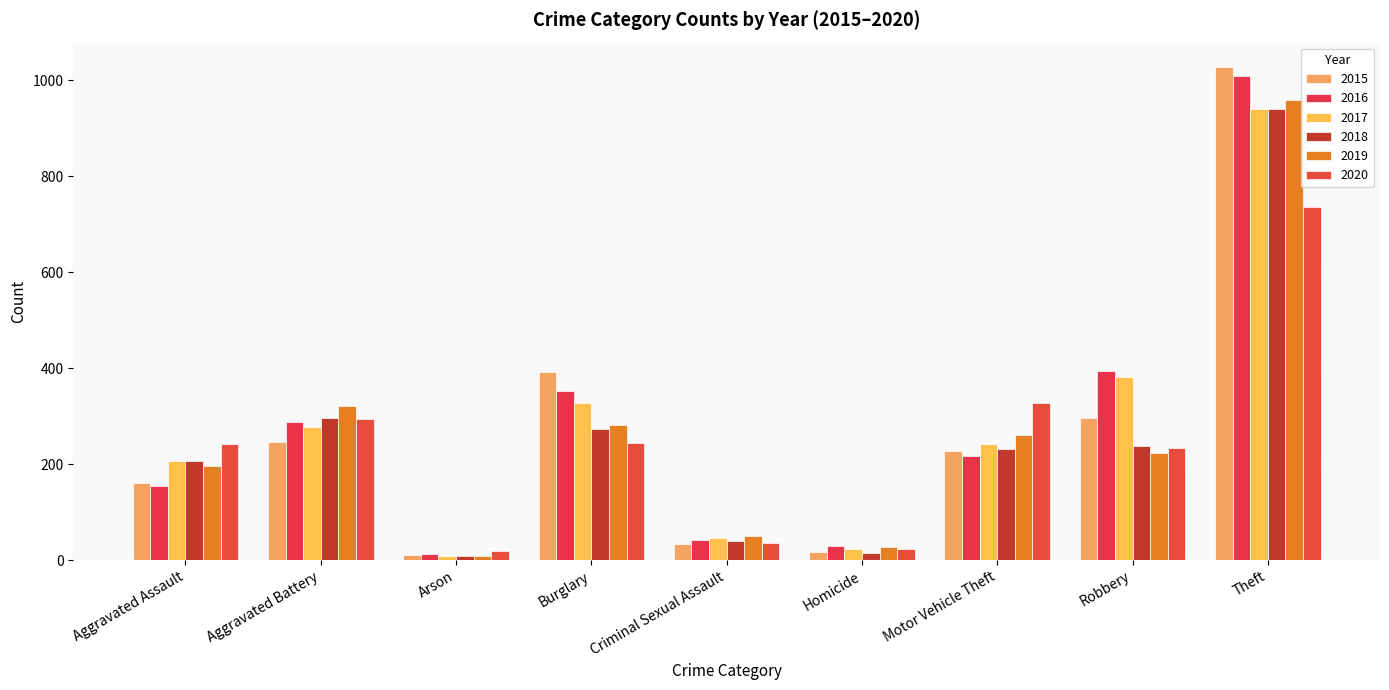

What is the label of the 1st bar from the left?

Aggravated Assault